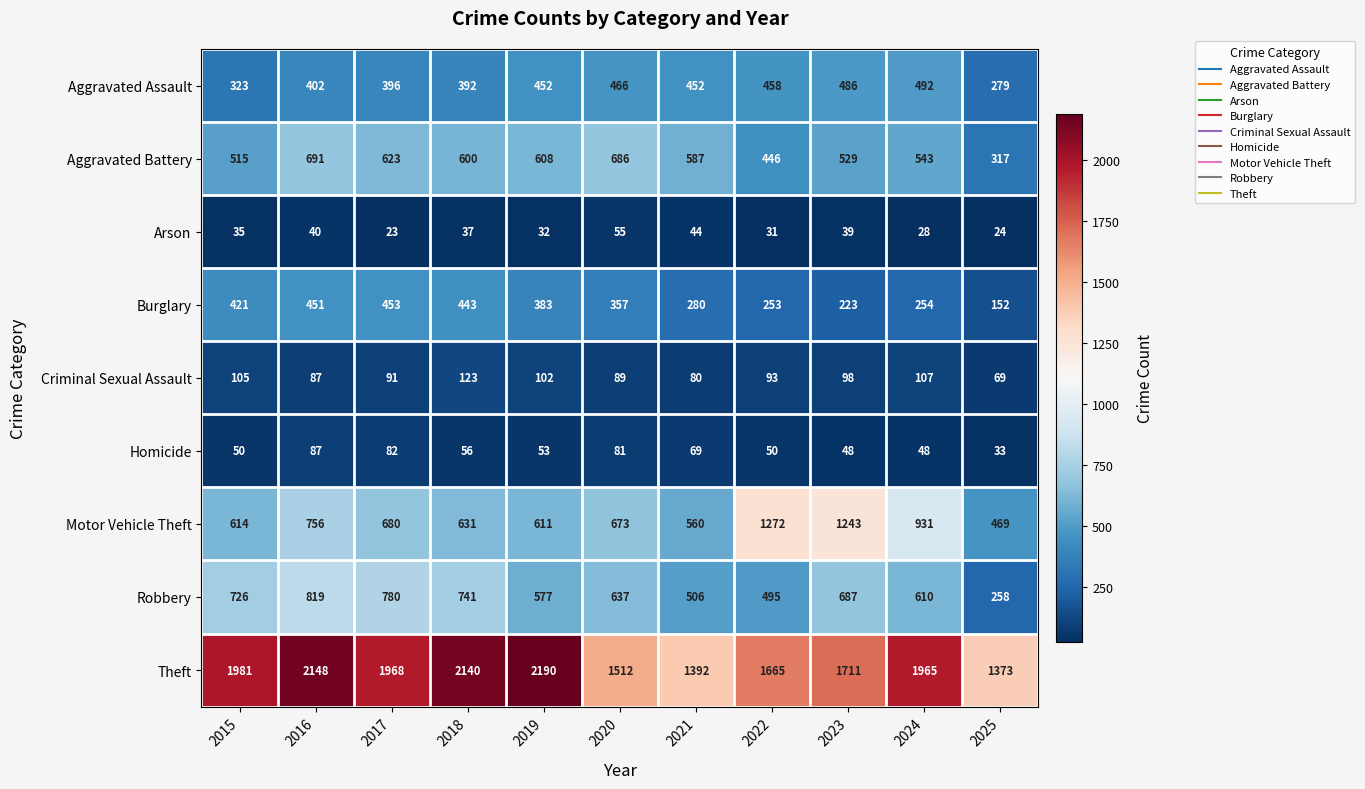

True or false: Arson has a value of 39 at 2023.

True